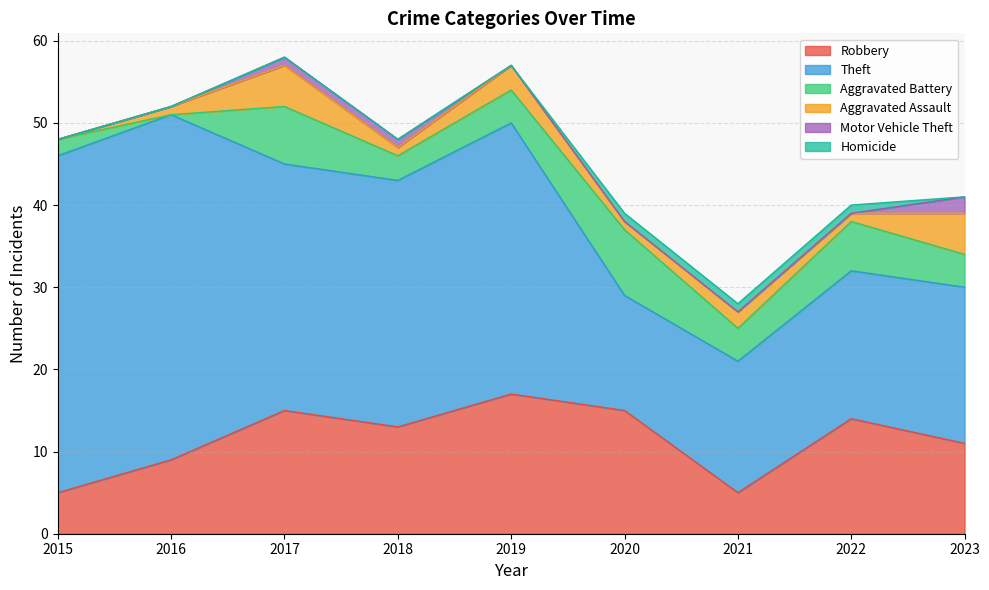

True or false: Theft has more than 2 points higher than both neighbors.

False